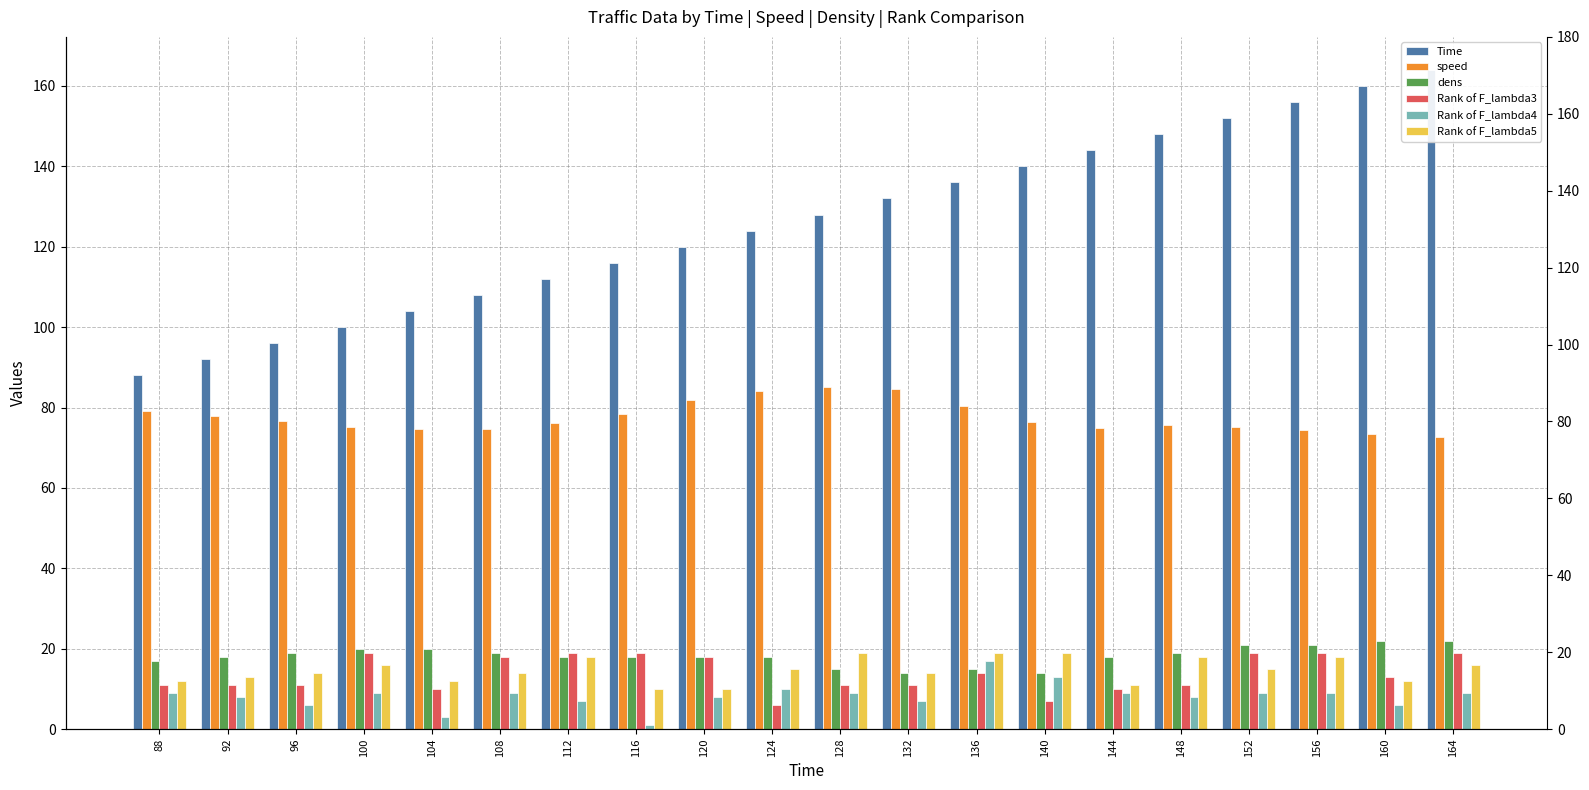

What is the total value across all series at 136?

281.4